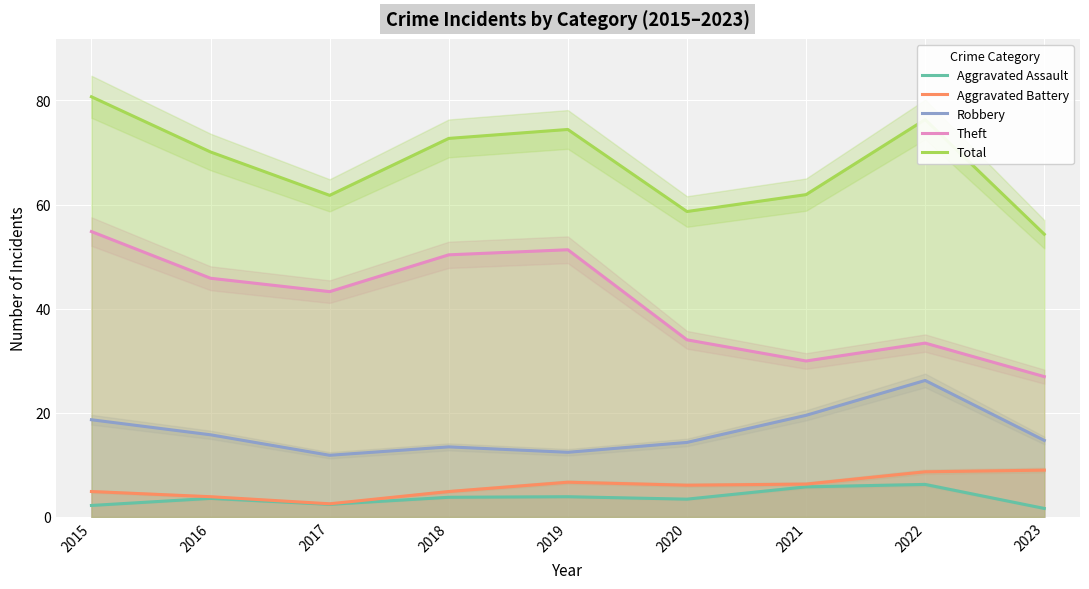

What is the total value across all series at 2017?

121.9